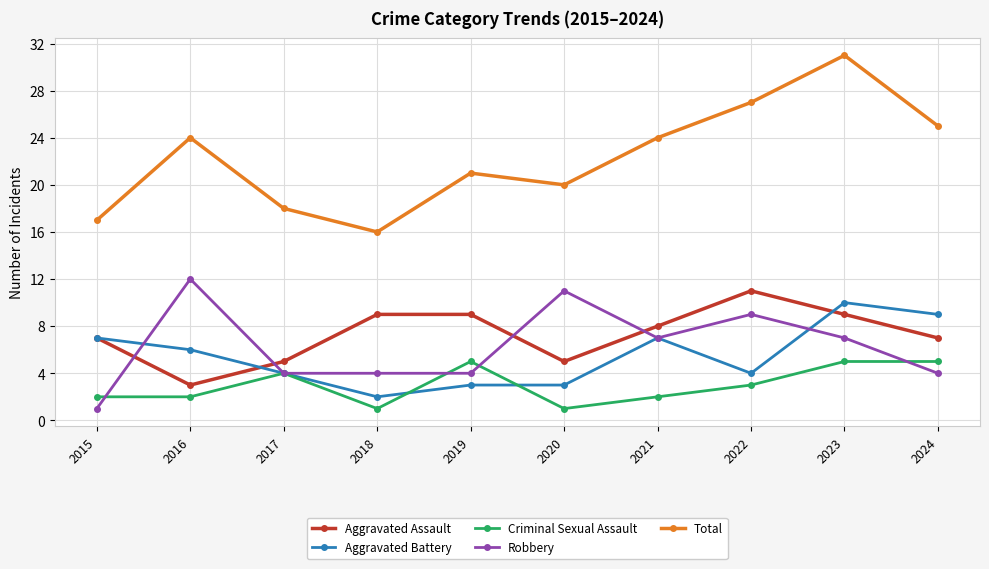

True or false: Aggravated Assault and Criminal Sexual Assault cross at least once.

False